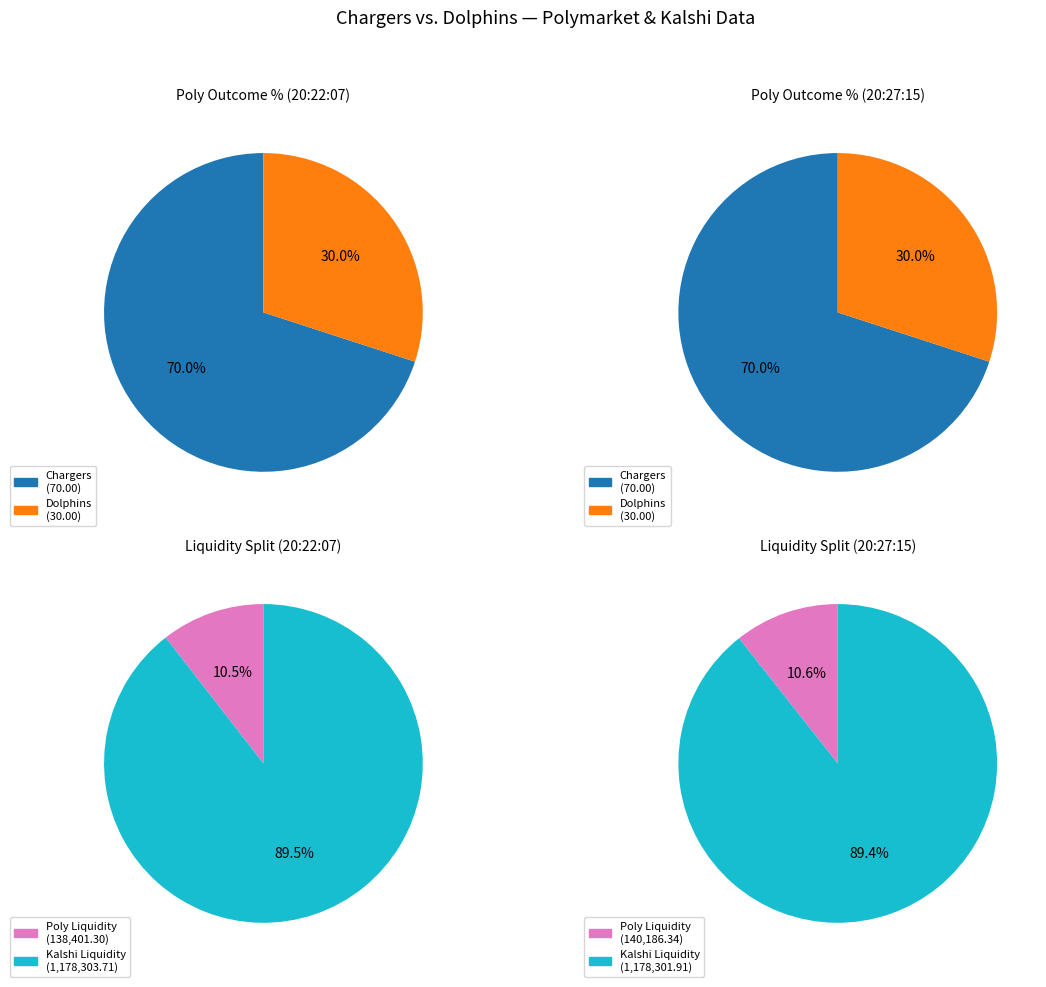

What portion of the pie excludes 2025-10-06 20:22:07?

50.0%